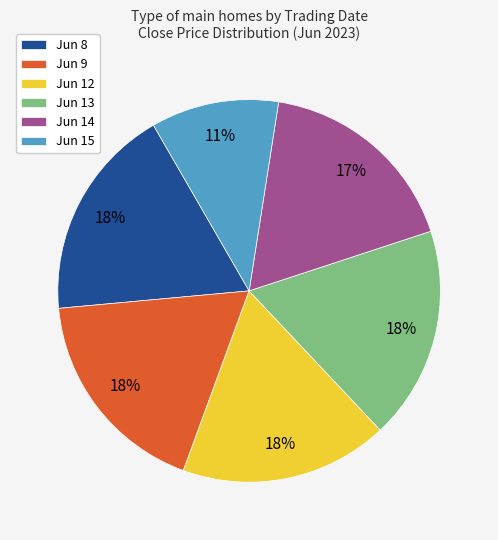

Is it true that Jun 9 is 18% of the pie?

True